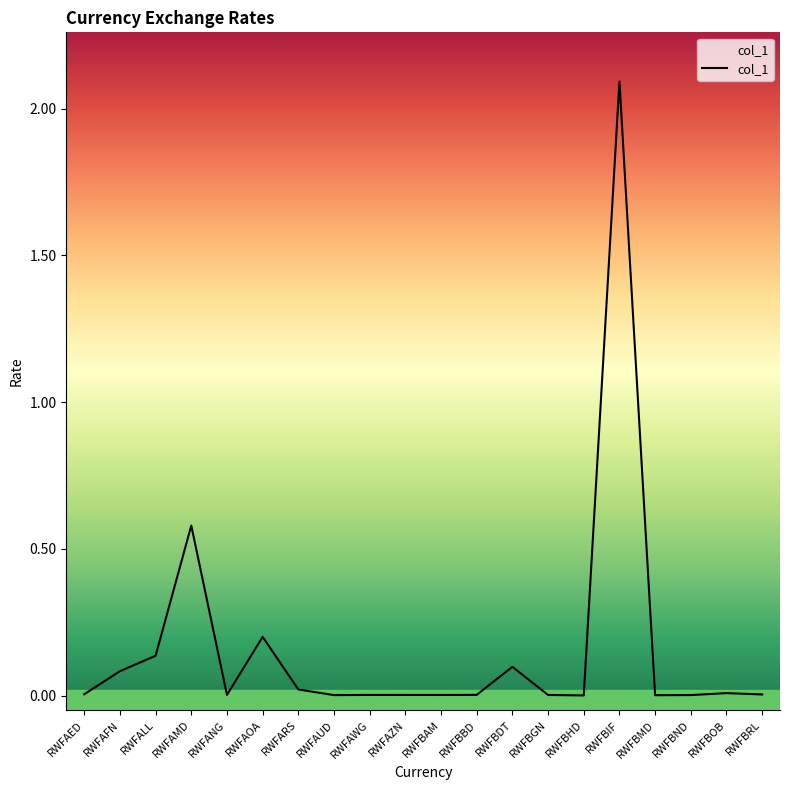

What is the value of the 16th point from the left?

2.1